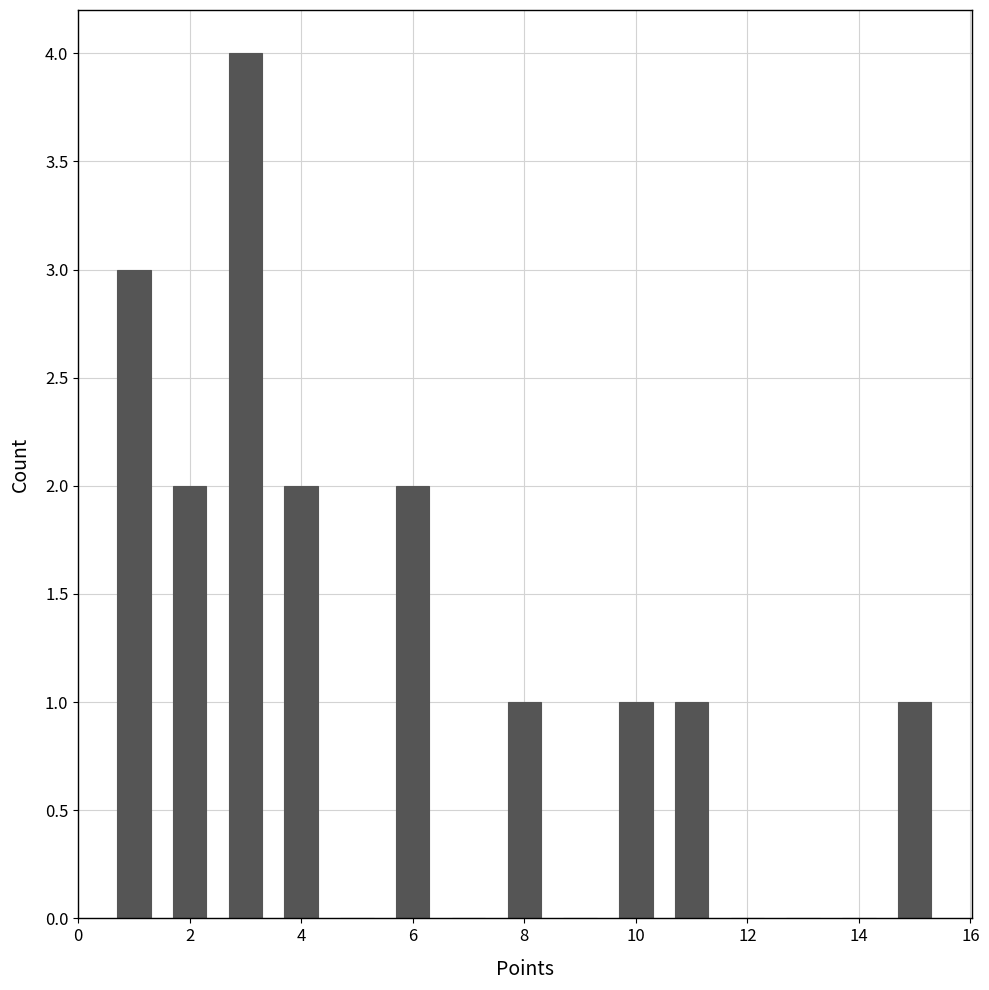

Reading left to right, list every bar in this chart as the range it spans on the x-axis followed by its height. Neither the bar edges nor the heights are printed on the chart, so give them approximately, as read against the axes.

0.5 to 1.5: 3
1.5 to 2.5: 2
2.5 to 3.5: 4
3.5 to 4.5: 2
4.5 to 5.5: 0
5.5 to 6.5: 2
6.5 to 7.5: 0
7.5 to 8.5: 1
8.5 to 9.5: 0
9.5 to 10.5: 1
10.5 to 11.5: 1
11.5 to 12.5: 0
12.5 to 13.5: 0
13.5 to 14.5: 0
14.5 to 15.5: 1